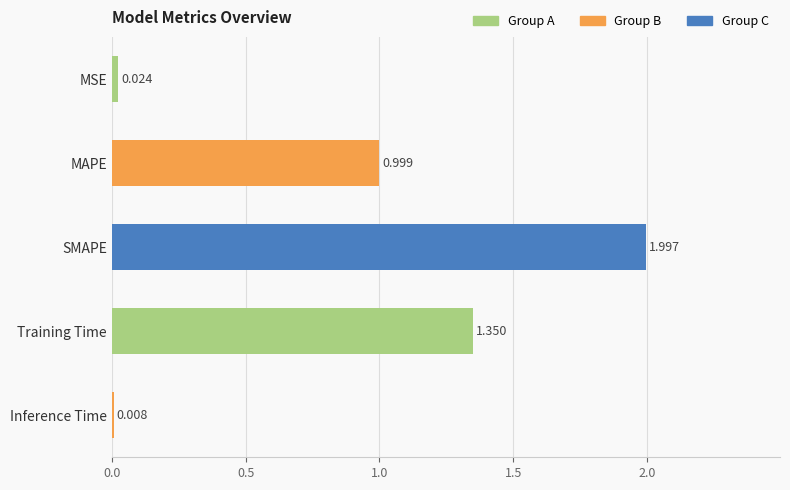

Which label corresponds to the largest value in the chart?

SMAPE